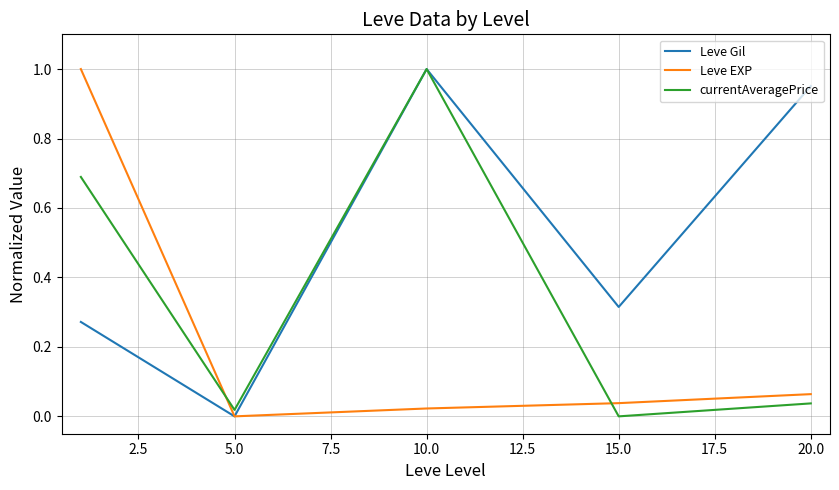

List the series in order of their overall mean, lowest first.

Leve EXP, currentAveragePrice, Leve Gil